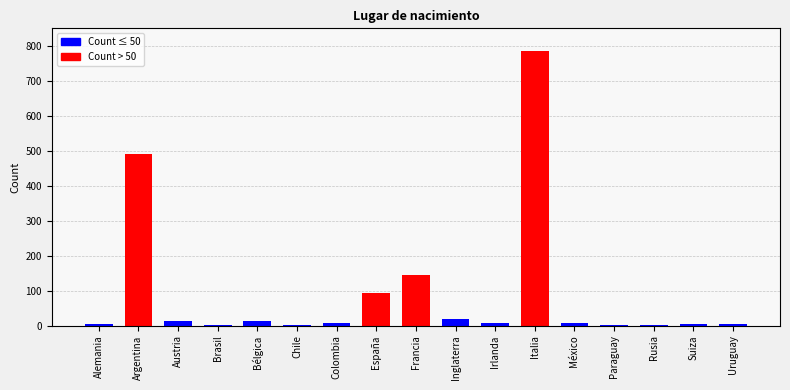

Is it true that the value at Bélgica is 12?

True